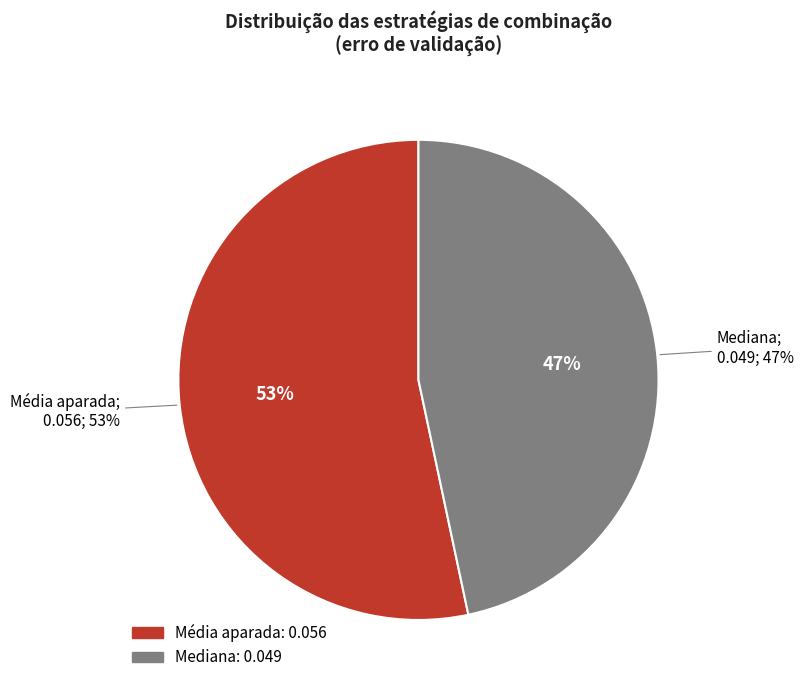

The Média aparada slice represents 53% of the pie. True or false?

True